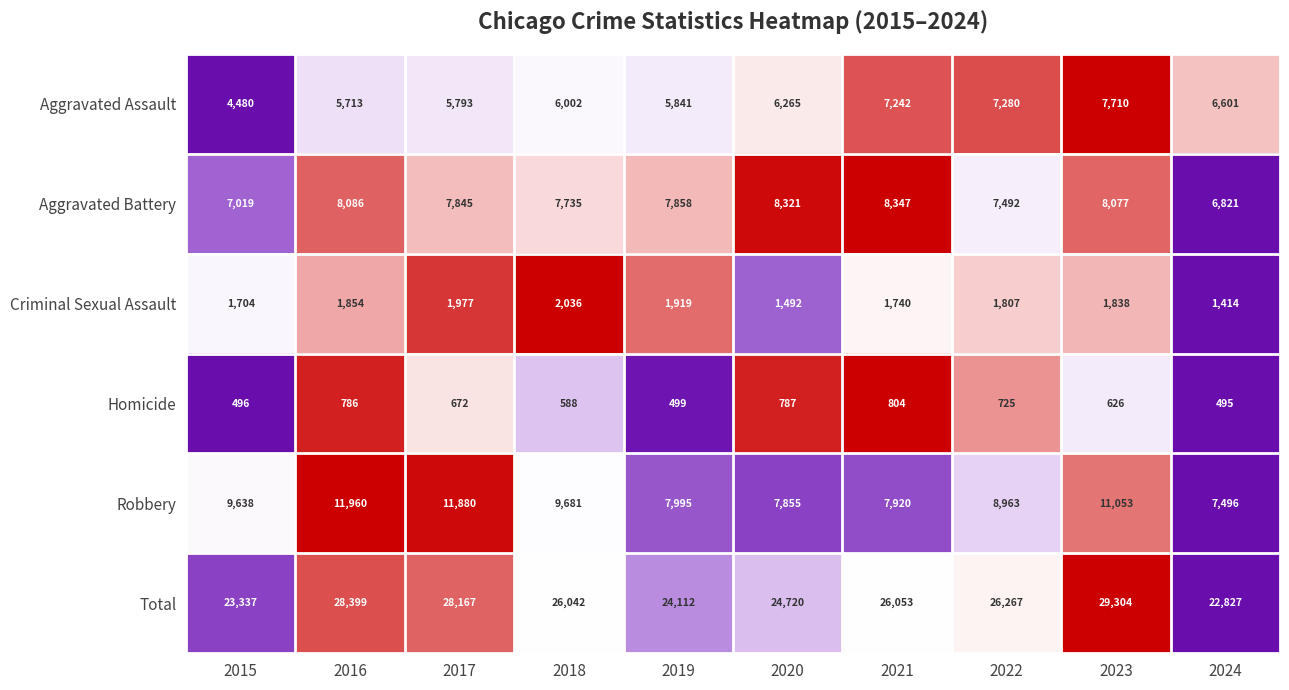

Which series has the largest range (max minus min)?

Total